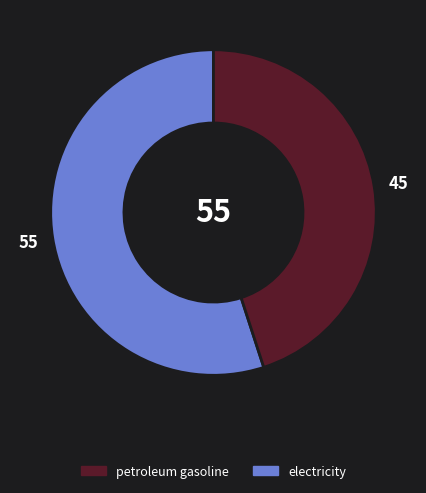

Is there any slice that represents more than half of the pie?

Yes